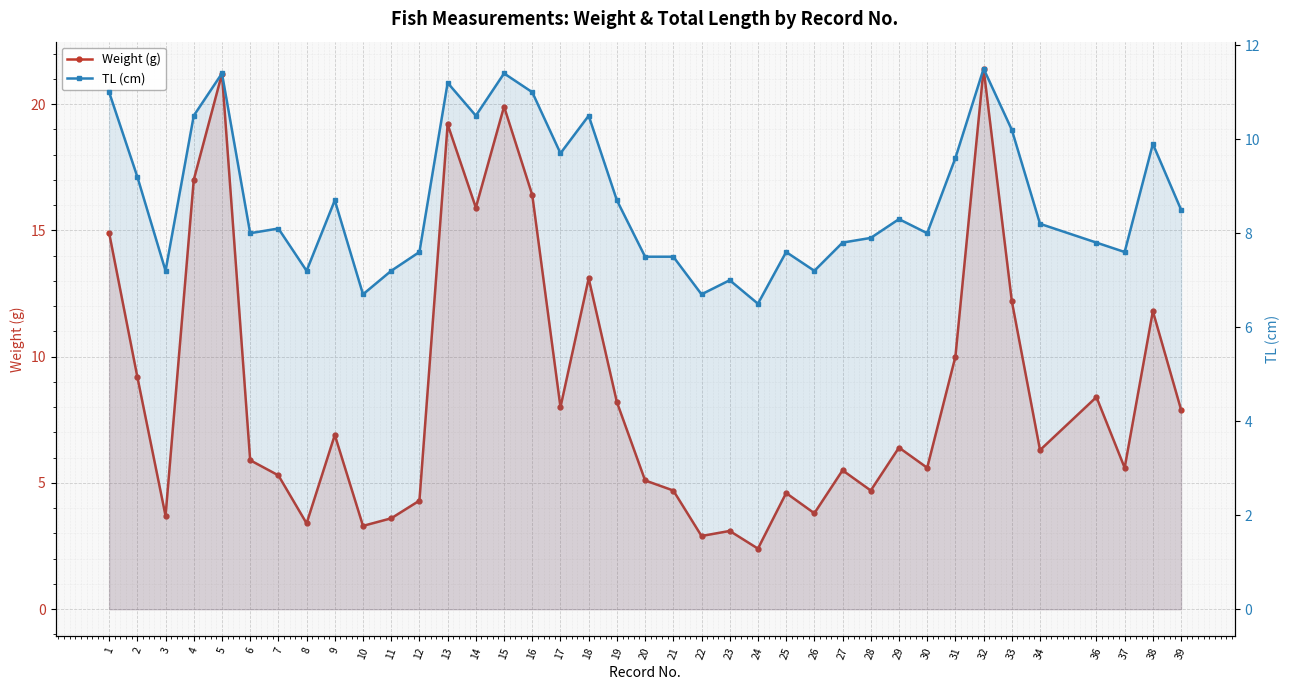

The value of Weight (g) at 36 is 8.4. True or false?

True